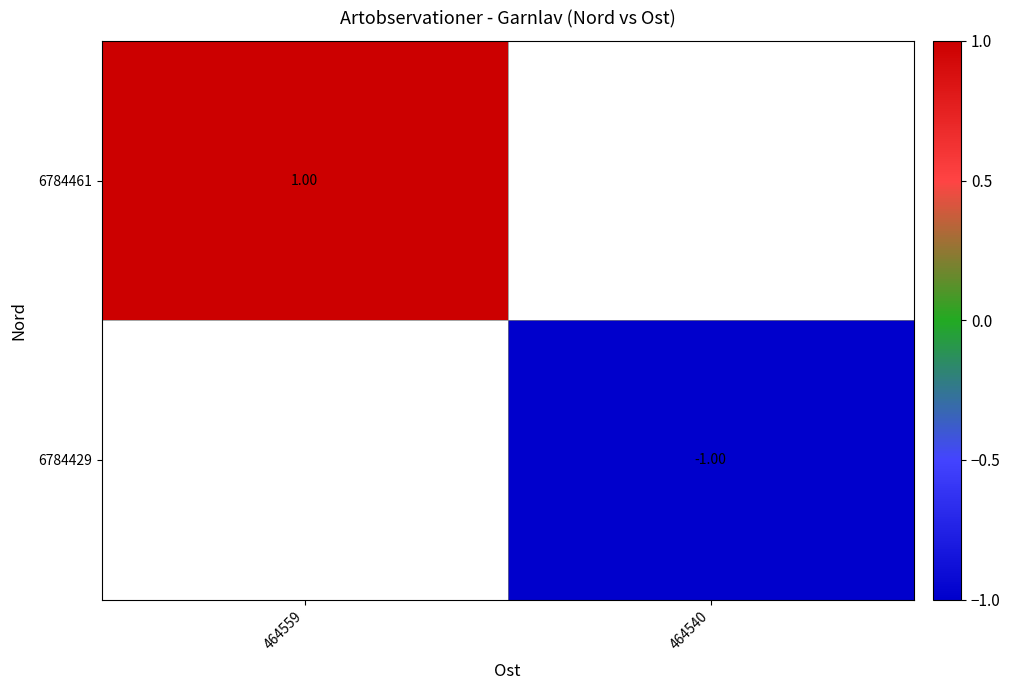

At 464540, list the series in order from largest to smallest.

6784461, 6784429